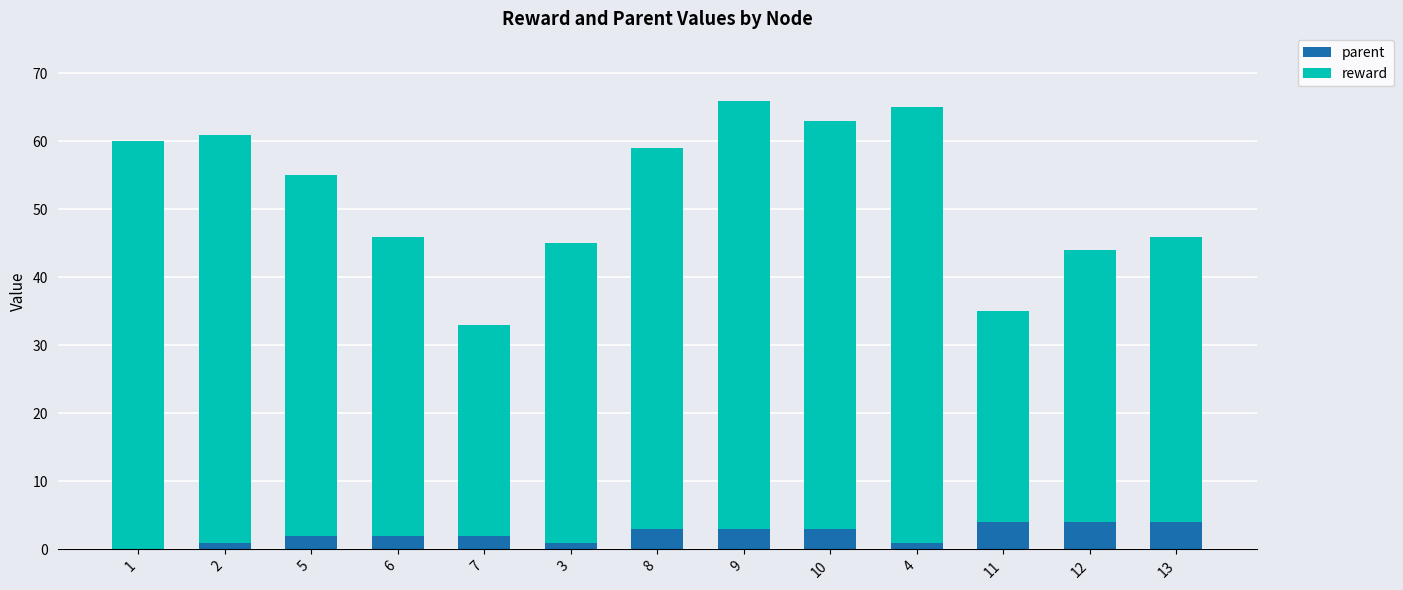

Is it true that parent equals 2 at 5?

True